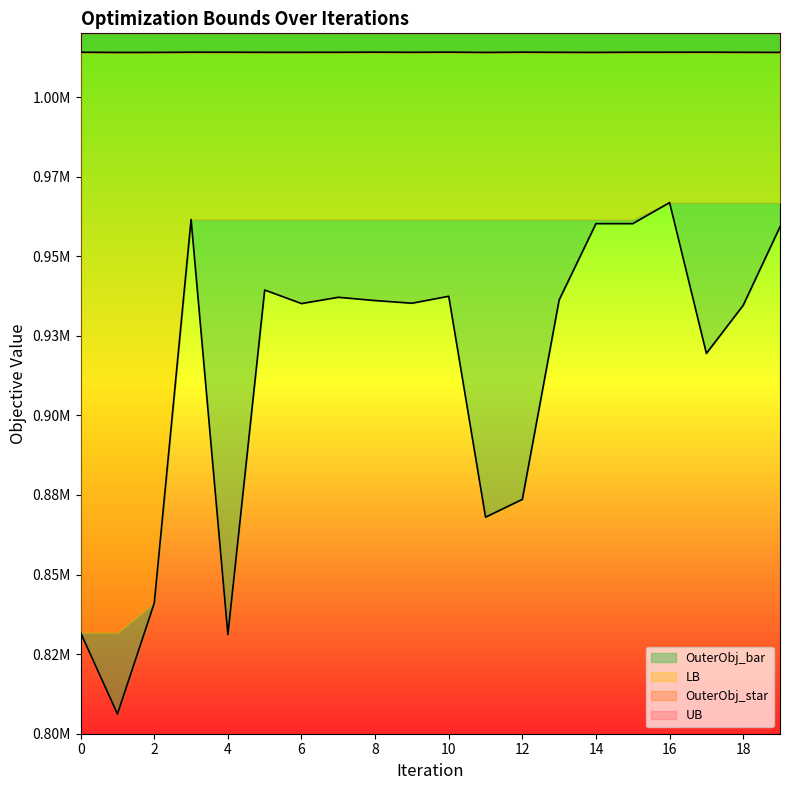

Reading left to right, list all the values displayed in this chart.

UB: 1014073	1014006	1014015	1014080	1014075	1014047	1014047	1014058	1014088	1014054	1014098	1014010	1014090	1014045	1014017	1014069	1014074	1014083	1014050	1014020
OuterObj_bar: 831709	806208	841044	961524	831159	939380	935120	937097	936068	935230	937419	868027	873619	936253	960229	960228	966837	919466	934571	959224